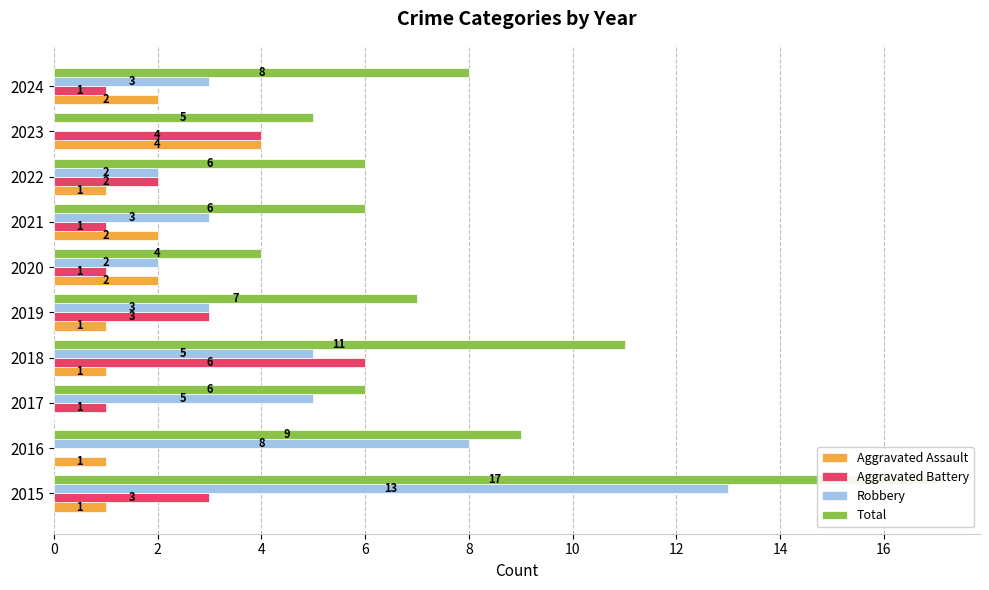

What is the difference between the highest and lowest values at 12?

5